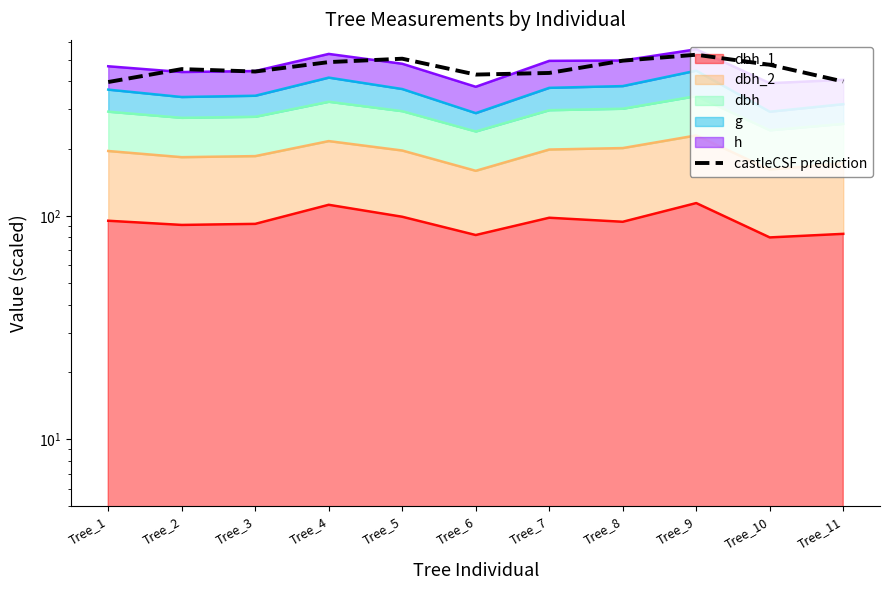

Reading left to right, list all the values displayed in this chart.

Tree_1=397.1	Tree_2=453.7	Tree_3=442.5	Tree_4=487.7	Tree_5=505.0	Tree_6=428.8	Tree_7=436.1	Tree_8=494.9	Tree_9=526.1	Tree_10=474.4	Tree_11=399.2